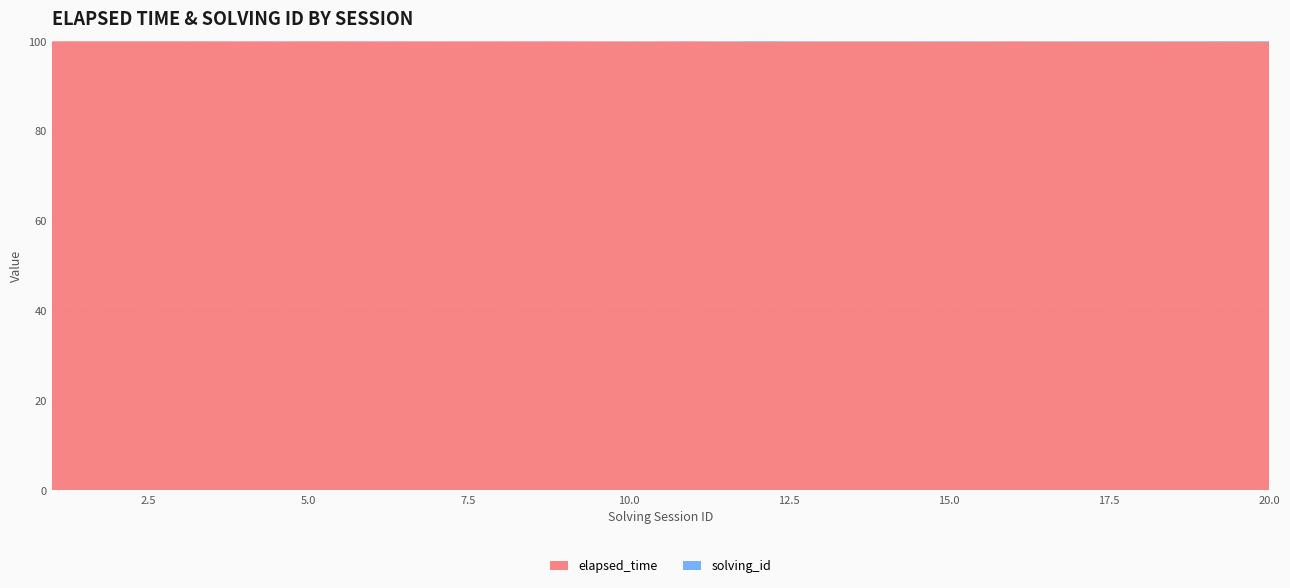

Reading left to right, transcribe all the data shown in this chart.

elapsed_time: 24000	21000	18000	16000	26000	27666	19666	28333	41000	20000	66000	8000	20000	28000	12750	62750	21000	21000	16000	17000
solving_id: 1	2	3	4	5	6	7	8	9	10	11	12	13	14	15	16	17	18	19	20